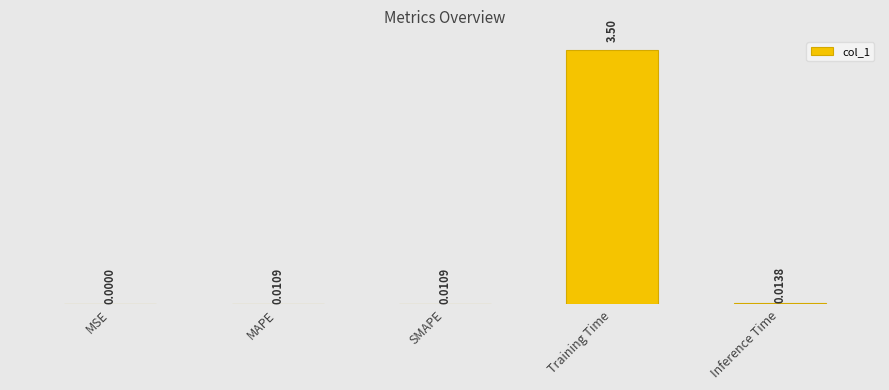

What value does the data have at Training Time?

3.5